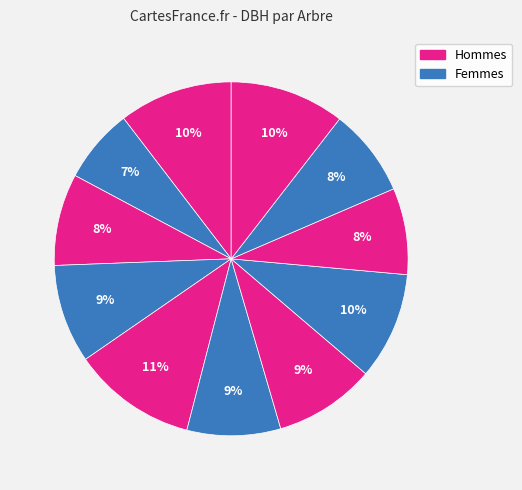

Is there any slice that represents more than half of the pie?

No